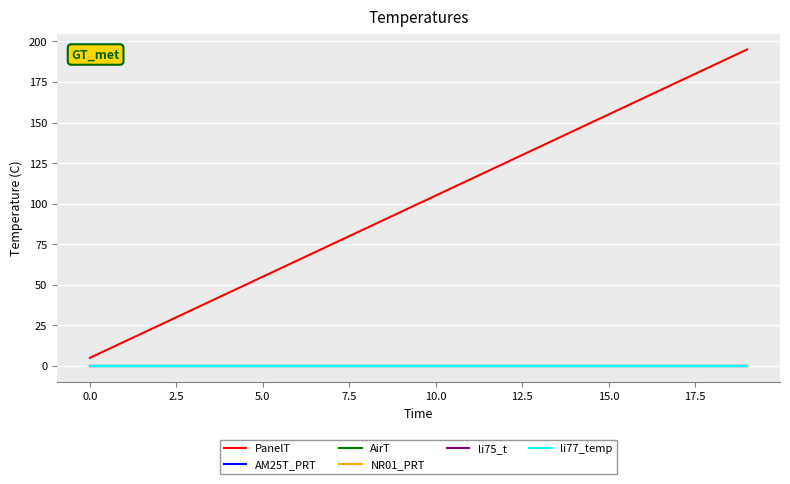

True or false: PanelT and AM25T_PRT cross at least once.

False